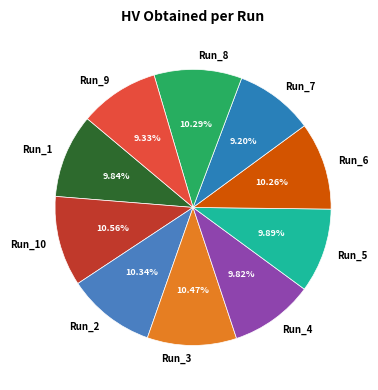

True or false: Run_7 accounts for 9% of the total.

True